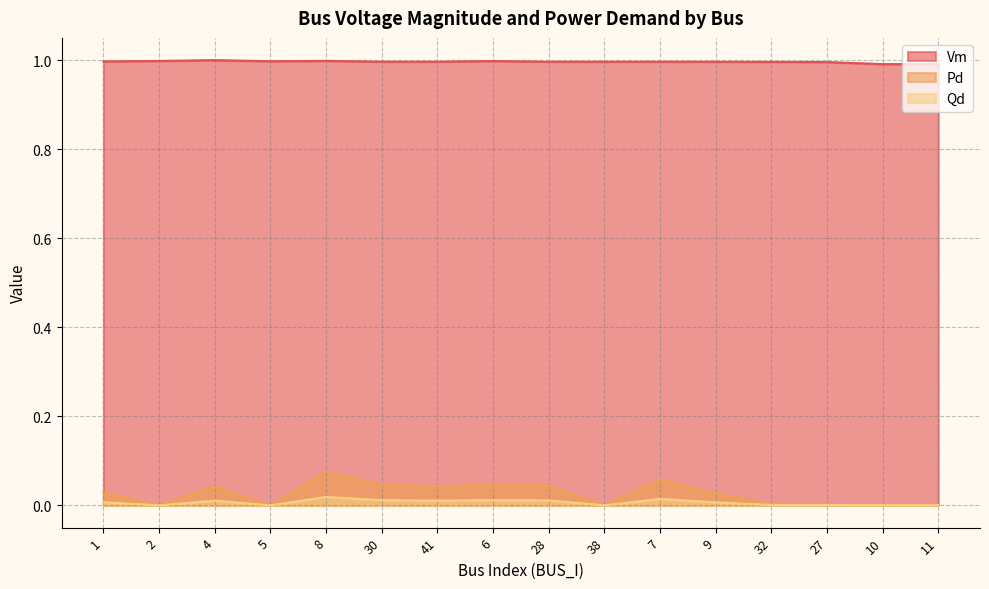

Reading left to right, transcribe all the data shown in this chart.

Vm: 1=1.0	2=1.0	4=1.0	5=1.0	8=1.0	30=1.0	41=1.0	6=1.0	28=1.0	38=1.0	7=1.0	9=1.0	32=1.0	27=1.0	10=1.0	11=1.0
Pd: 1=0.0	2=0.0	4=0.0	5=0.0	8=0.1	30=0.0	41=0.0	6=0.0	28=0.0	38=0.0	7=0.1	9=0.0	32=0.0	27=0.0	10=0.0	11=0.0
Qd: 1=0.0	2=0.0	4=0.0	5=0.0	8=0.0	30=0.0	41=0.0	6=0.0	28=0.0	38=0.0	7=0.0	9=0.0	32=0.0	27=0.0	10=0.0	11=0.0